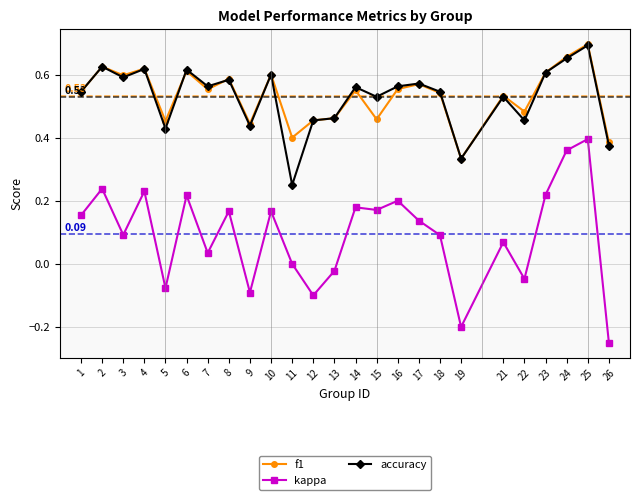

Is the value of f1 at 14 greater than the value of accuracy at 11?

Yes